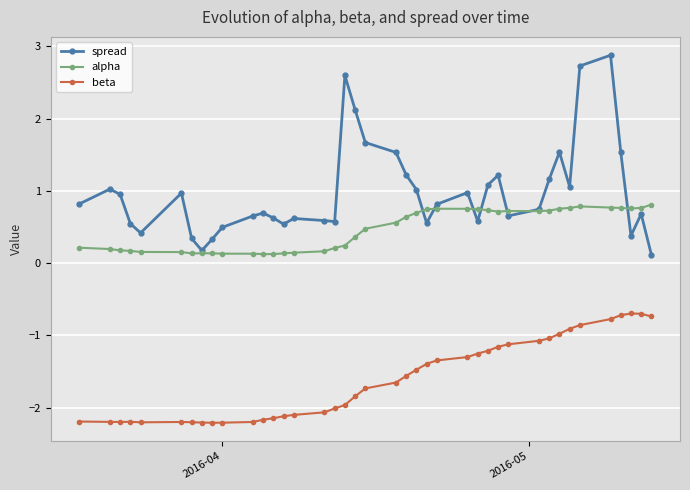

What is the value of the alpha point at the 22nd from the left?

0.6